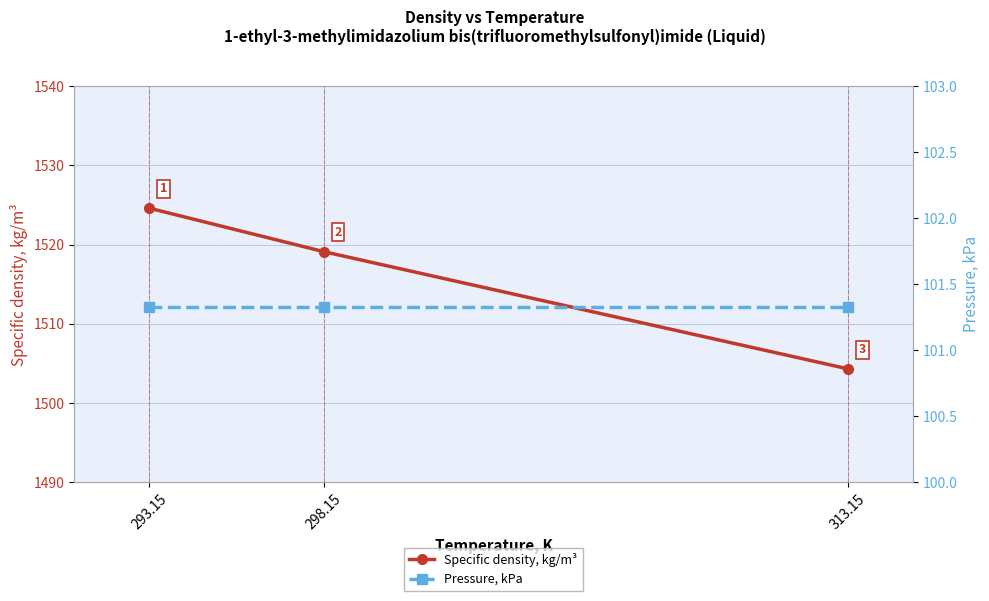

List the series in order of their overall mean, highest first.

Specific density, kg/m³, Pressure, kPa